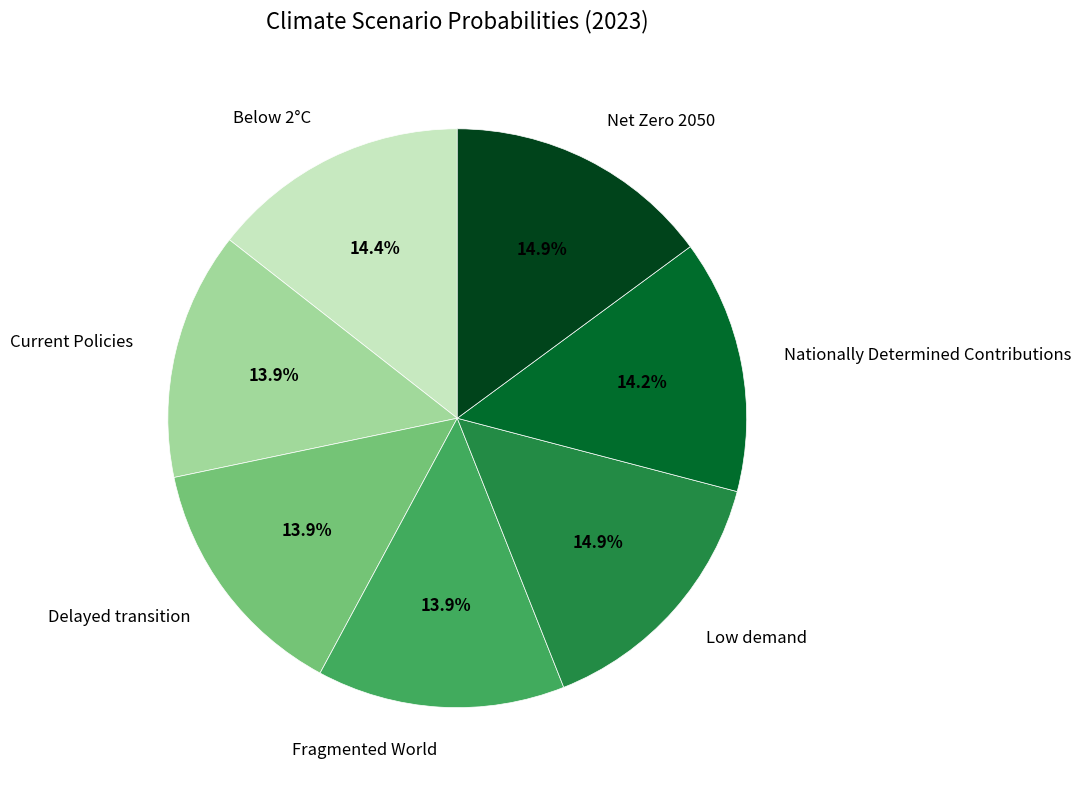

Does any single category account for the majority?

No